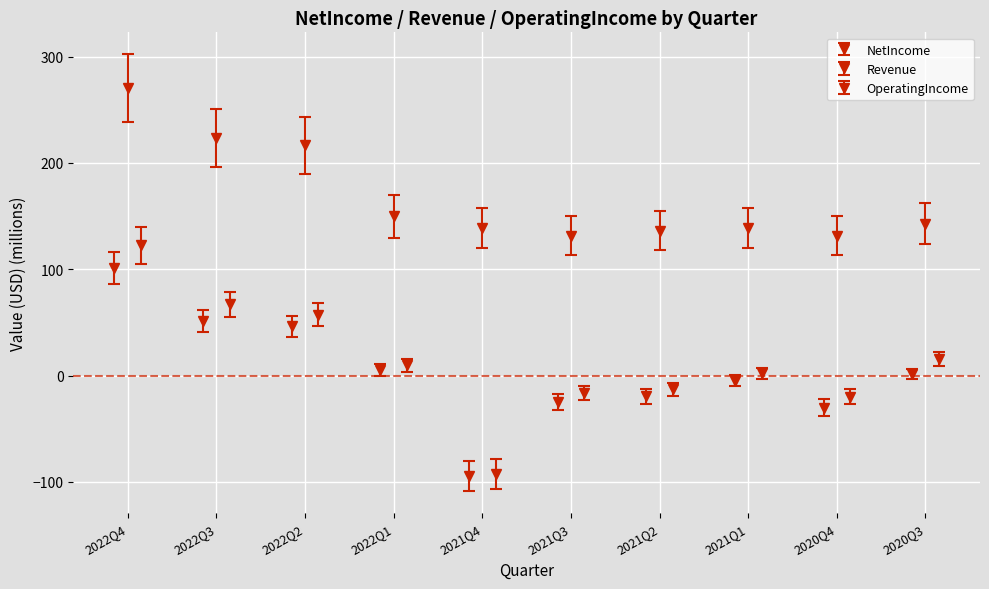

What is the sum of all Revenue values?

1681.0